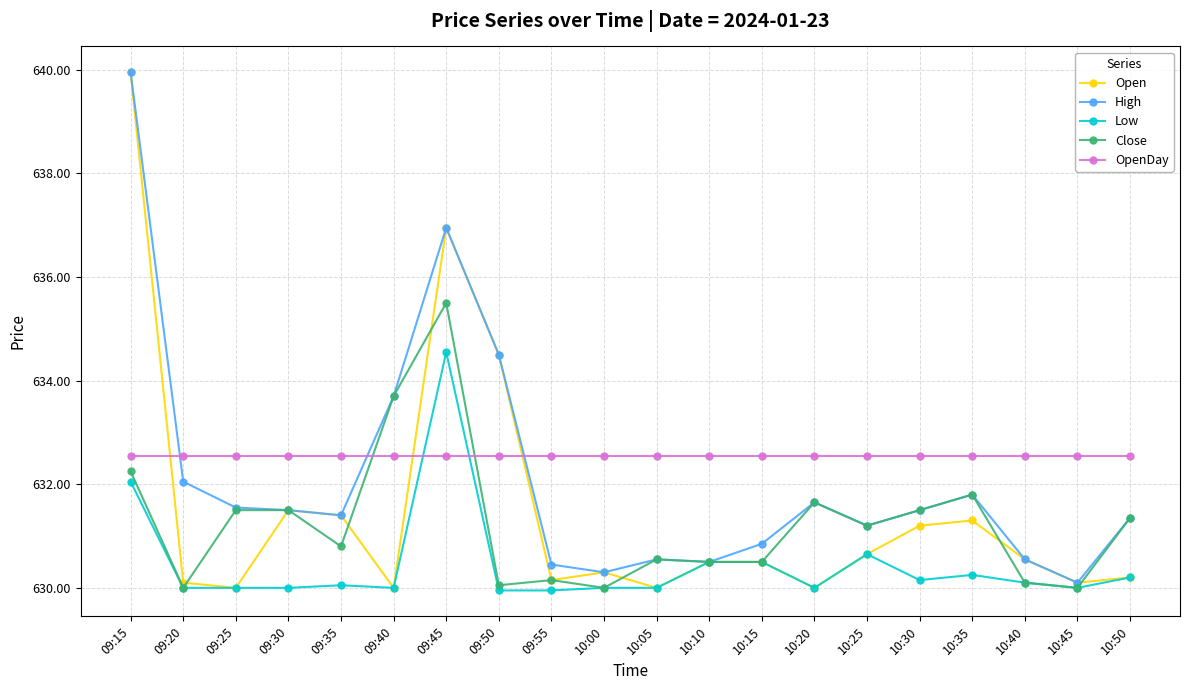

Which series has the largest total across all categories?

OpenDay